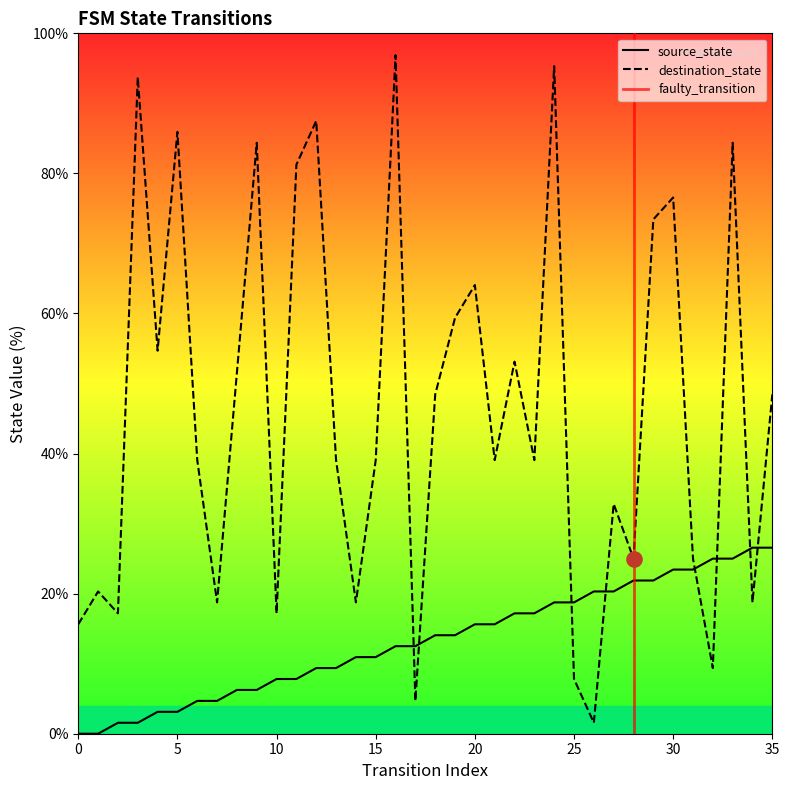

The value of source_state at 10 is 7.8. True or false?

True